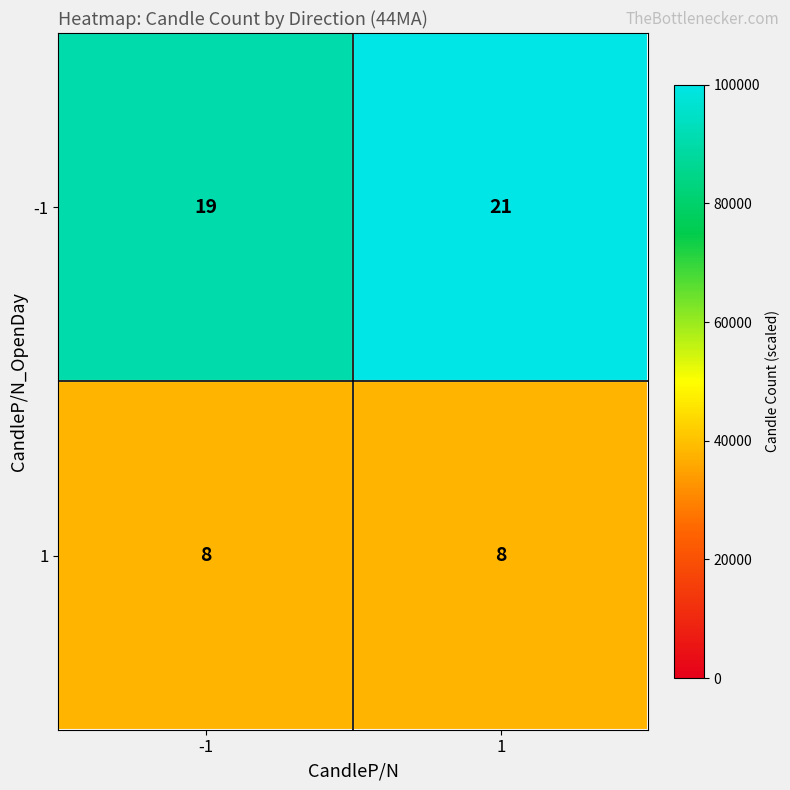

What is the sum of all 1 values?

16